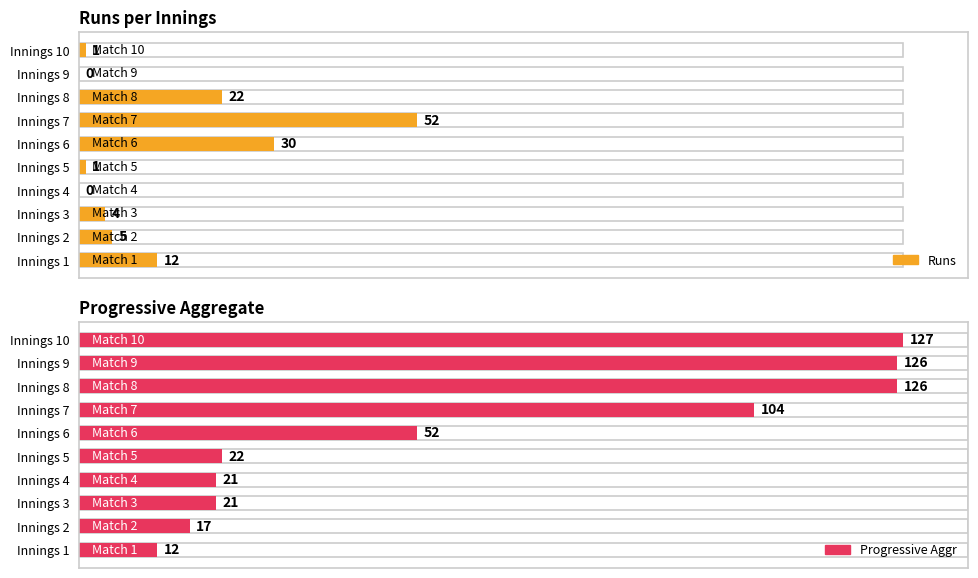

What is the difference between the maximum and second lowest values in the Runs series?

52